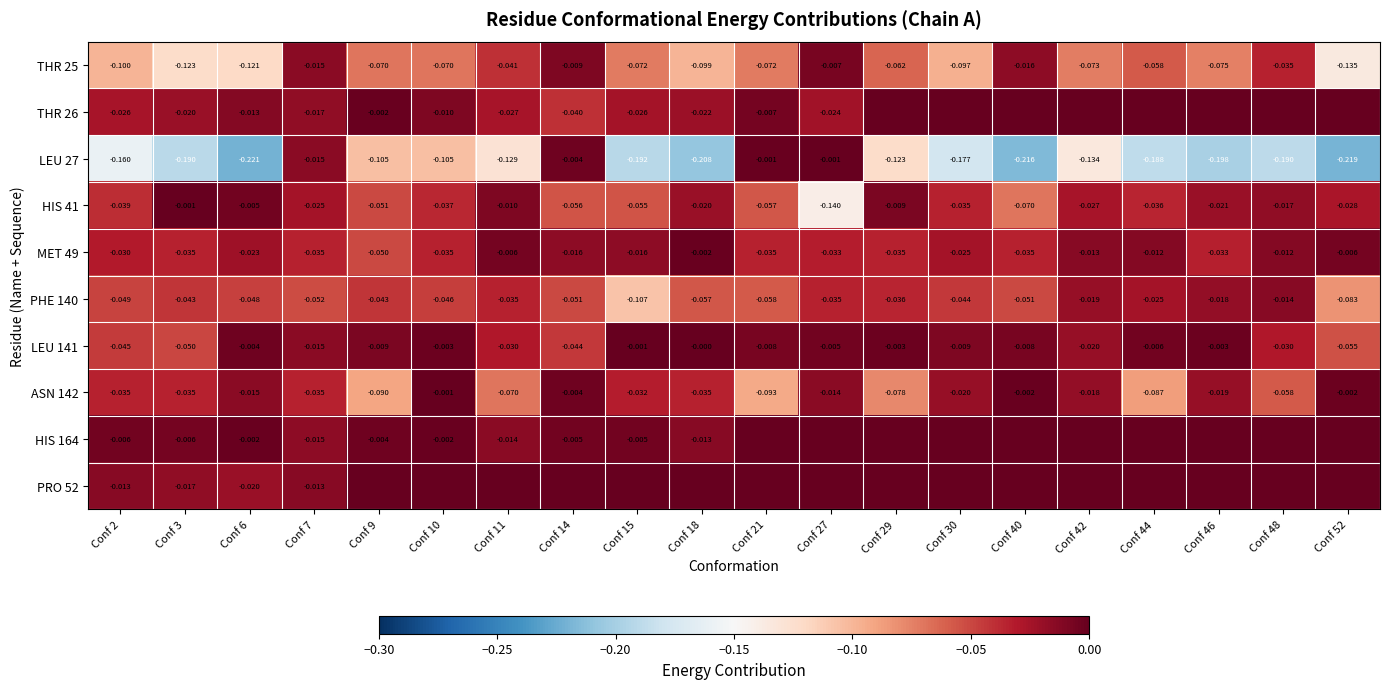

What is the lowest value of the THR 25 series?

-0.1